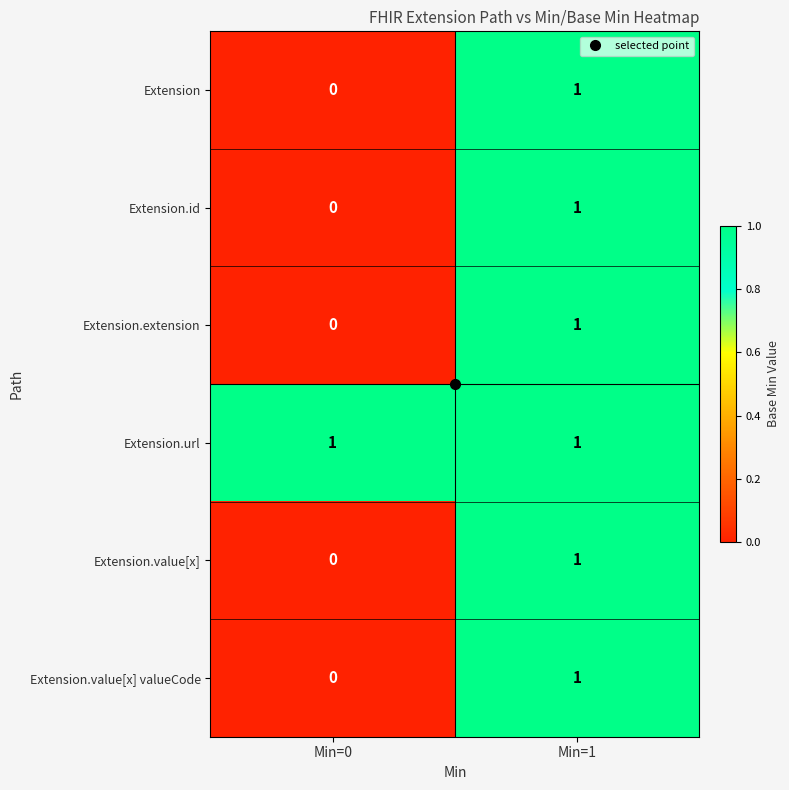

At which label is Extension.value[x] valueCode closest to 0?

Min=0